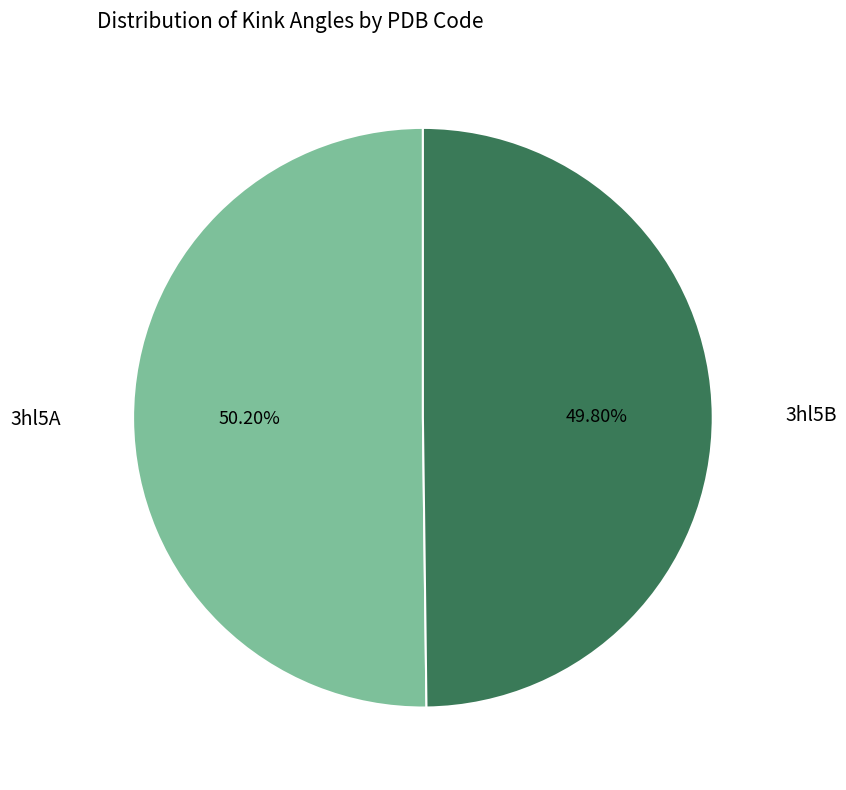

Is there a majority slice in this chart?

Yes